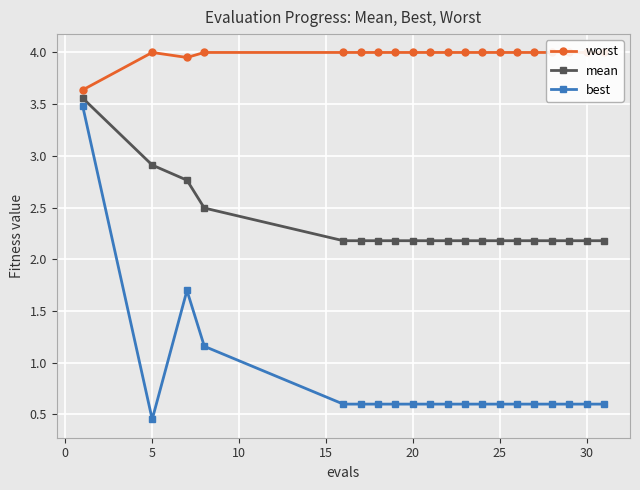

The mean series shows 3.2 at 25. True or false?

False